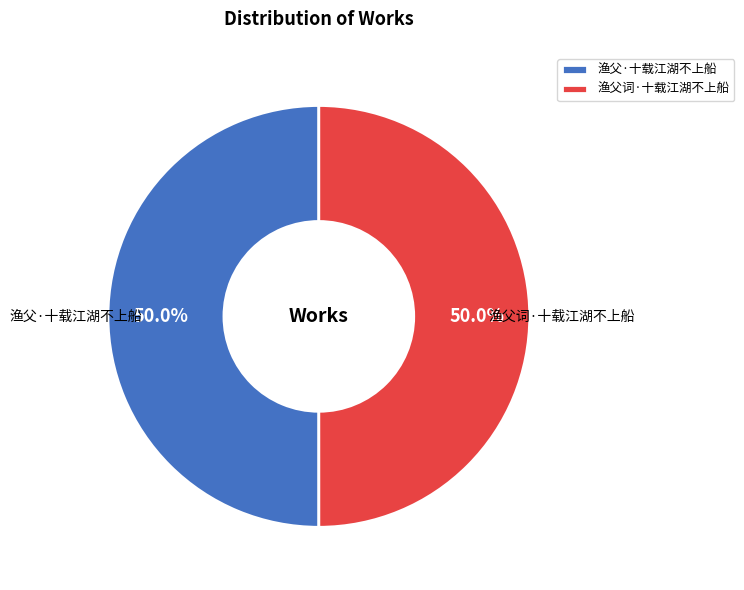

To the nearest percent, what is the combined percentage of 渔父词·十载江湖不上船 and 渔父·十载江湖不上船?

100%